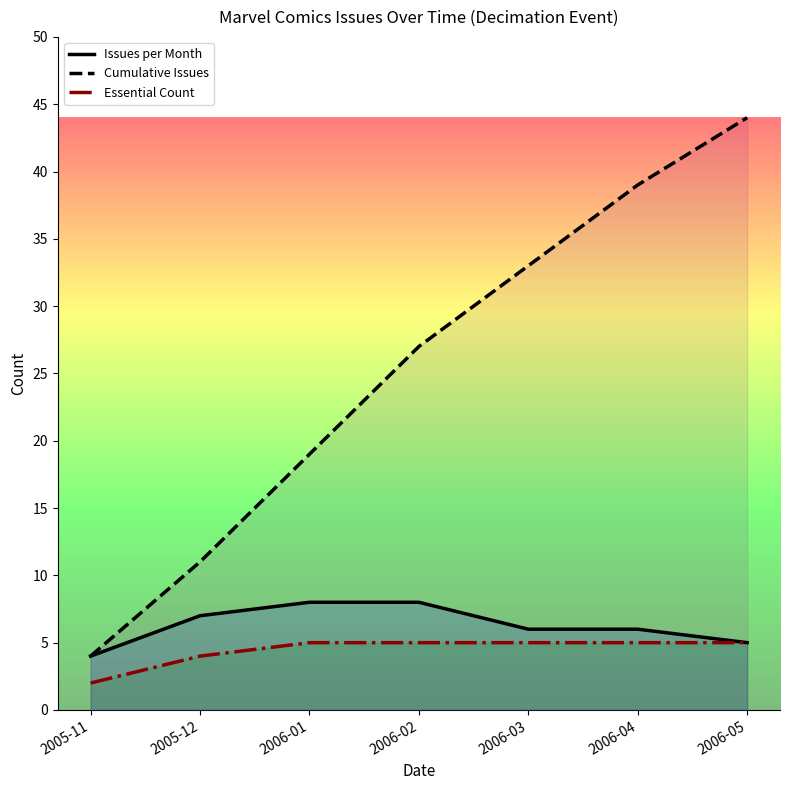

Which series has the largest range (max minus min)?

Cumulative Issues